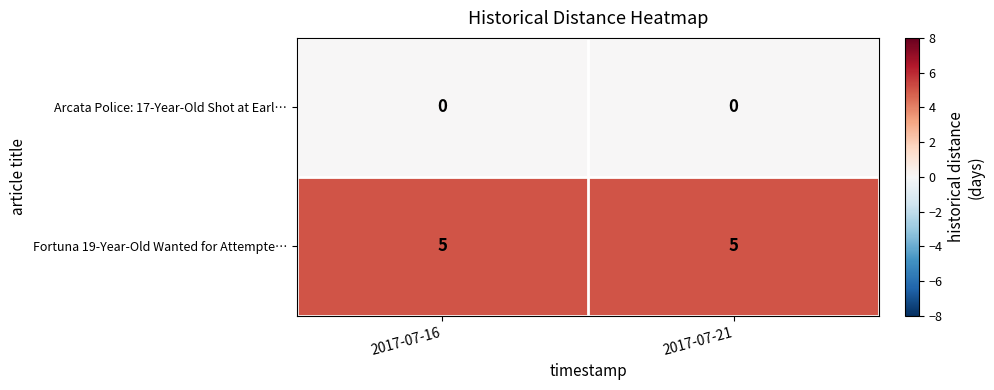

Reading right to left, list all the values displayed in this chart.

Arcata Police: 17-Year-Old Shot at Earl…: 0	0
Fortuna 19-Year-Old Wanted for Attempte…: 5	5